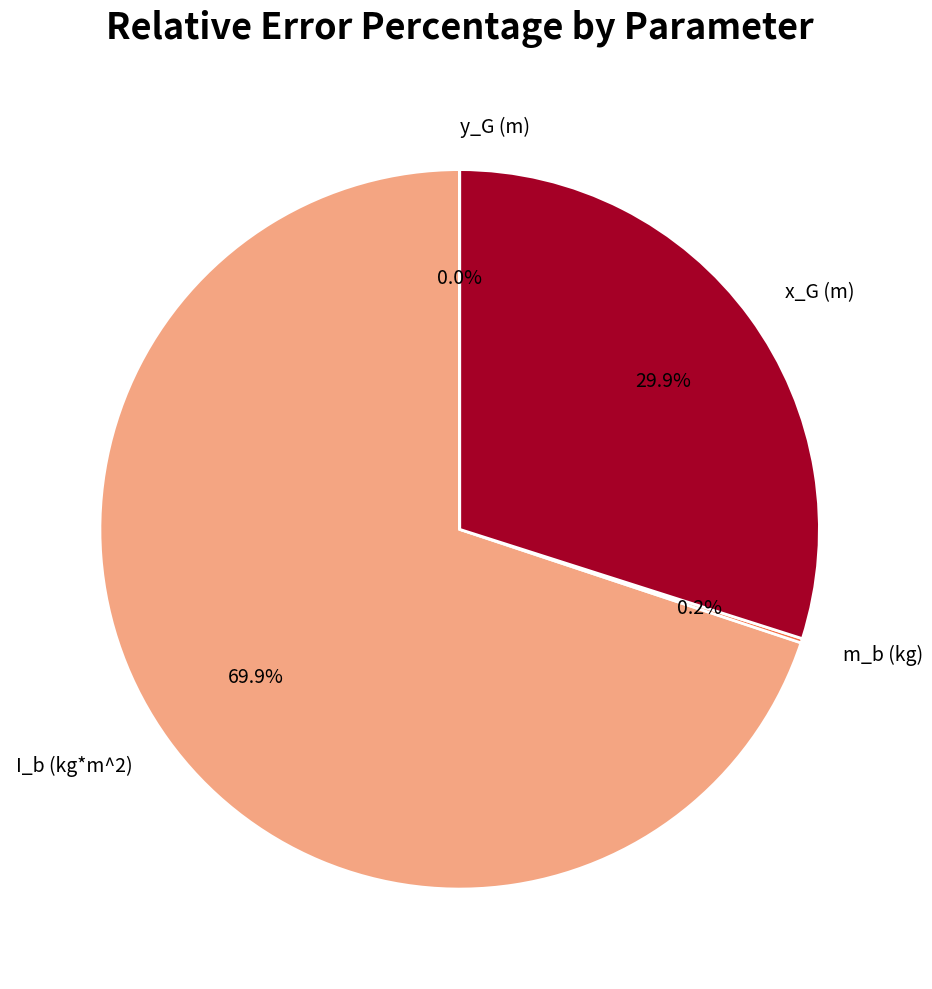

Is there any slice that represents more than half of the pie?

Yes